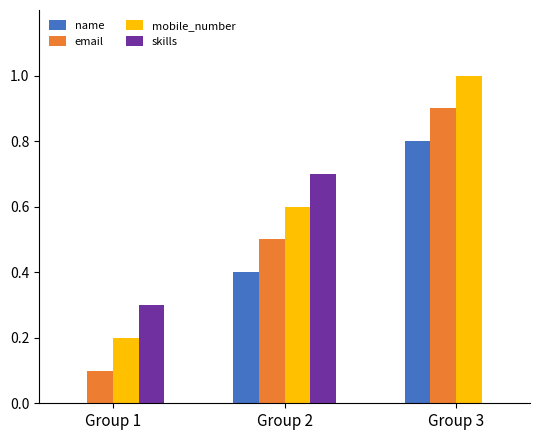

At which label is email closest to 0?

Group 1